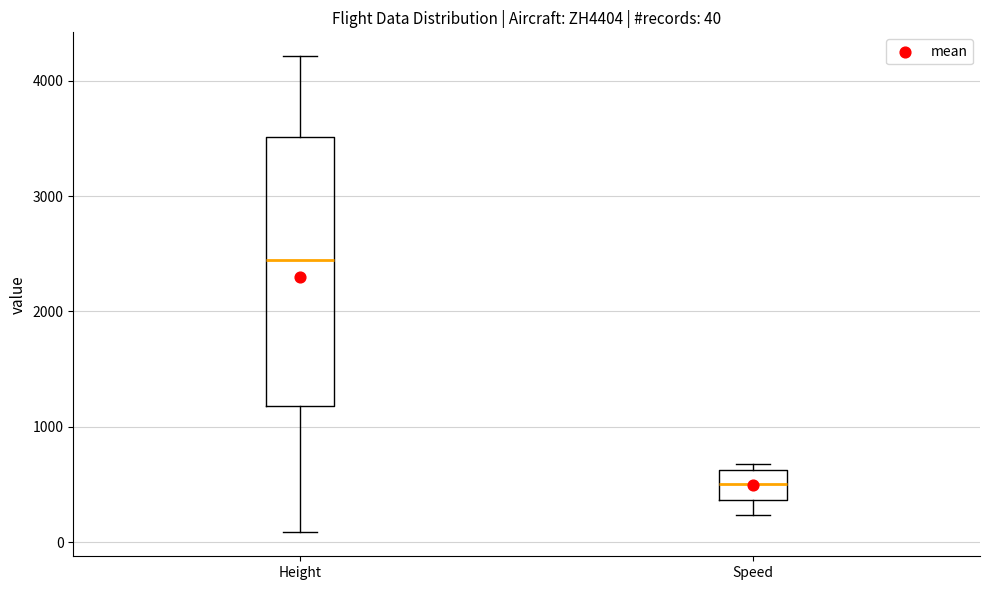

Which box's median line is the highest?

Height